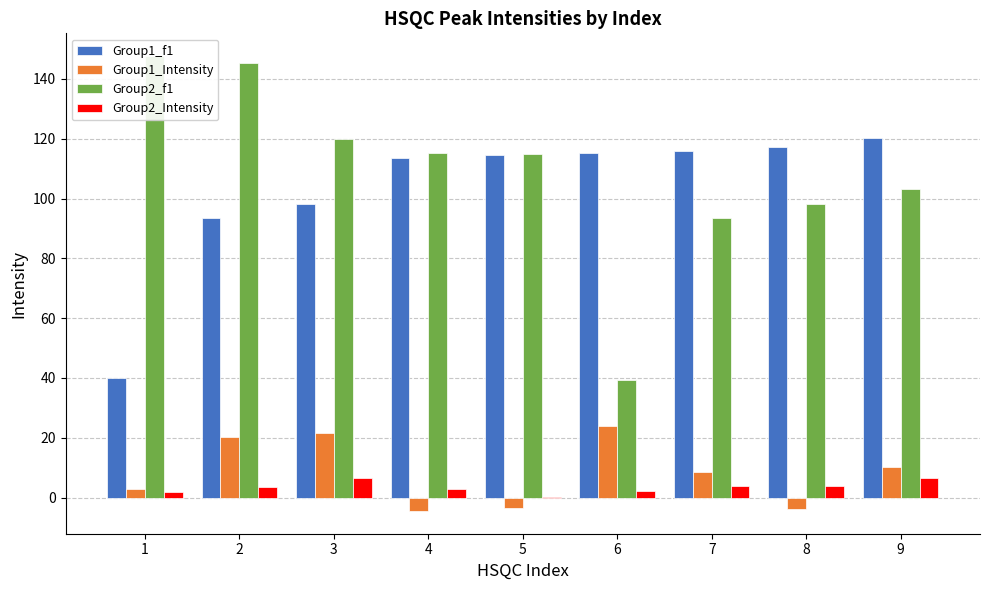

How many positive values does the Group1_Intensity series have?

6